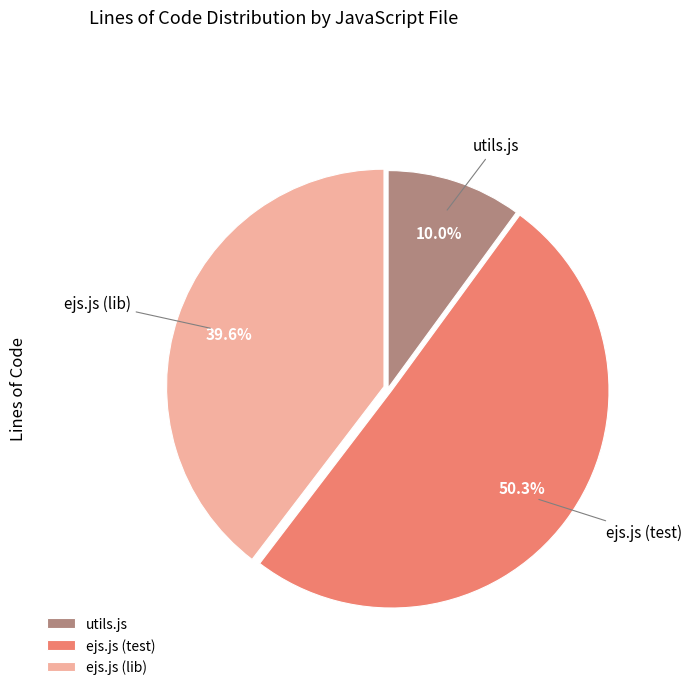

Which category accounts for the majority?

ejs.js (test)